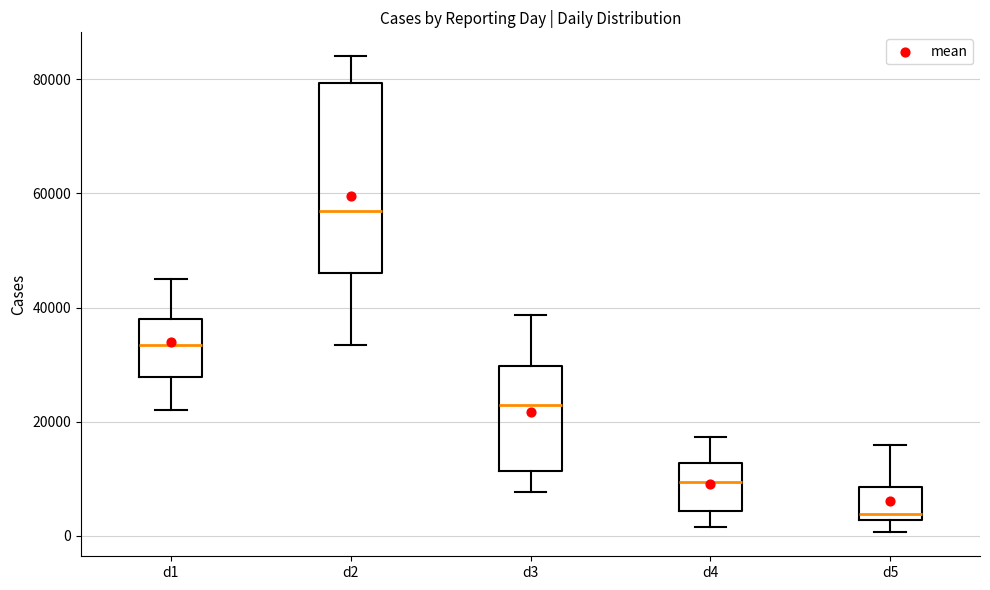

Reading left to right, read every box against the y-axis: the position of its median line, the range the box covers, and the ends of its whiskers. The values are not printed on the chart, so give them approximately, as read against the axis.

d1: median 34000, box 28000 to 38000, whiskers 22000 to 46000
d2: median 56000, box 46000 to 80000, whiskers 34000 to 84000
d3: median 22000, box 12000 to 30000, whiskers 8000 to 38000
d4: median 10000, box 4000 to 12000, whiskers 2000 to 18000
d5: median 4000, box 2000 to 8000, whiskers 0 to 16000